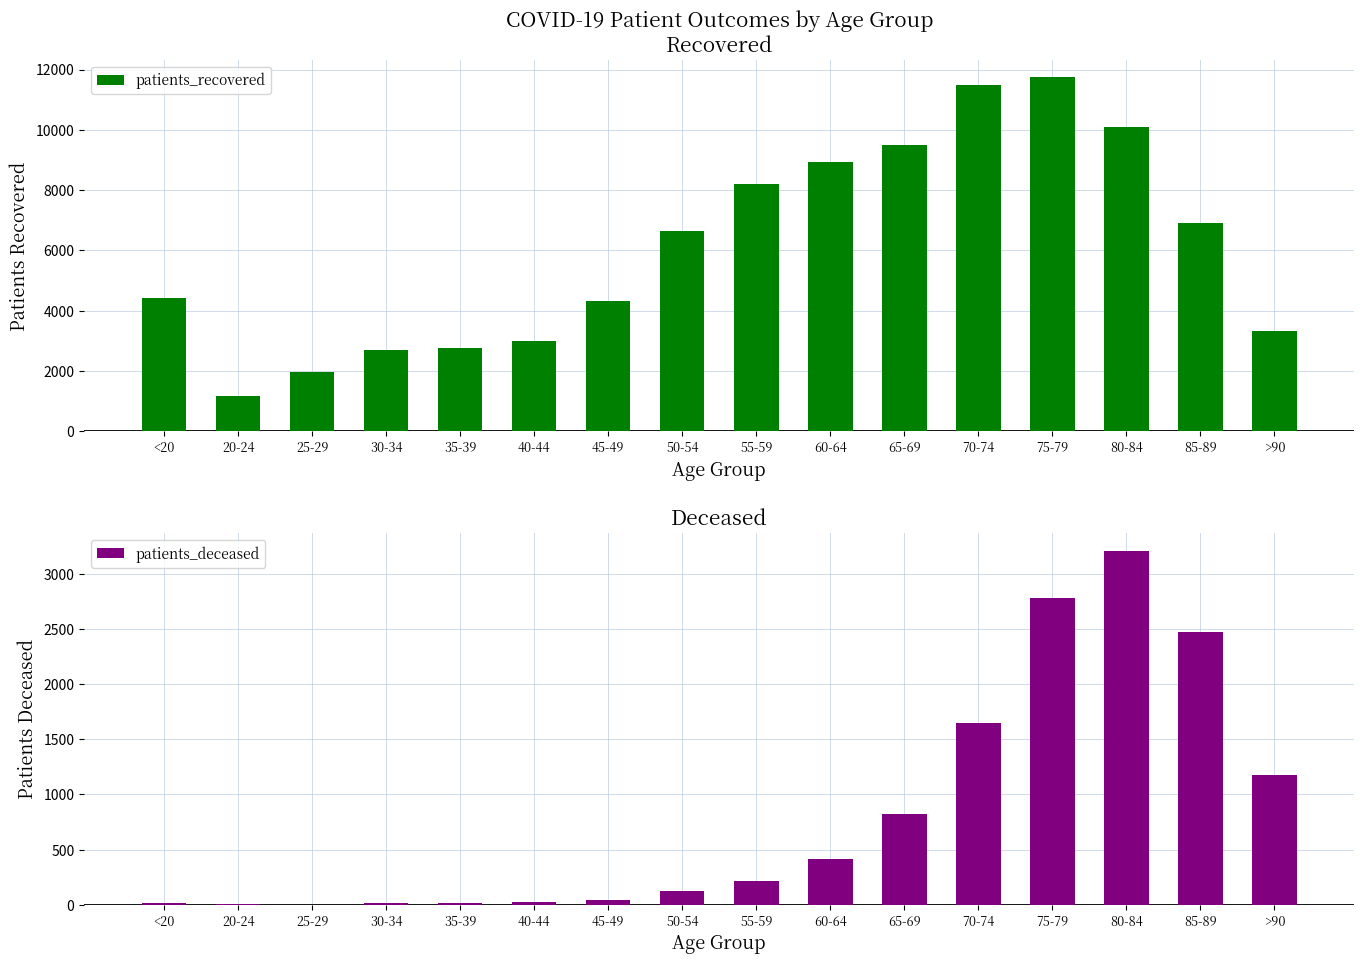

How many values in the patients_recovered series exceed 6654?

7